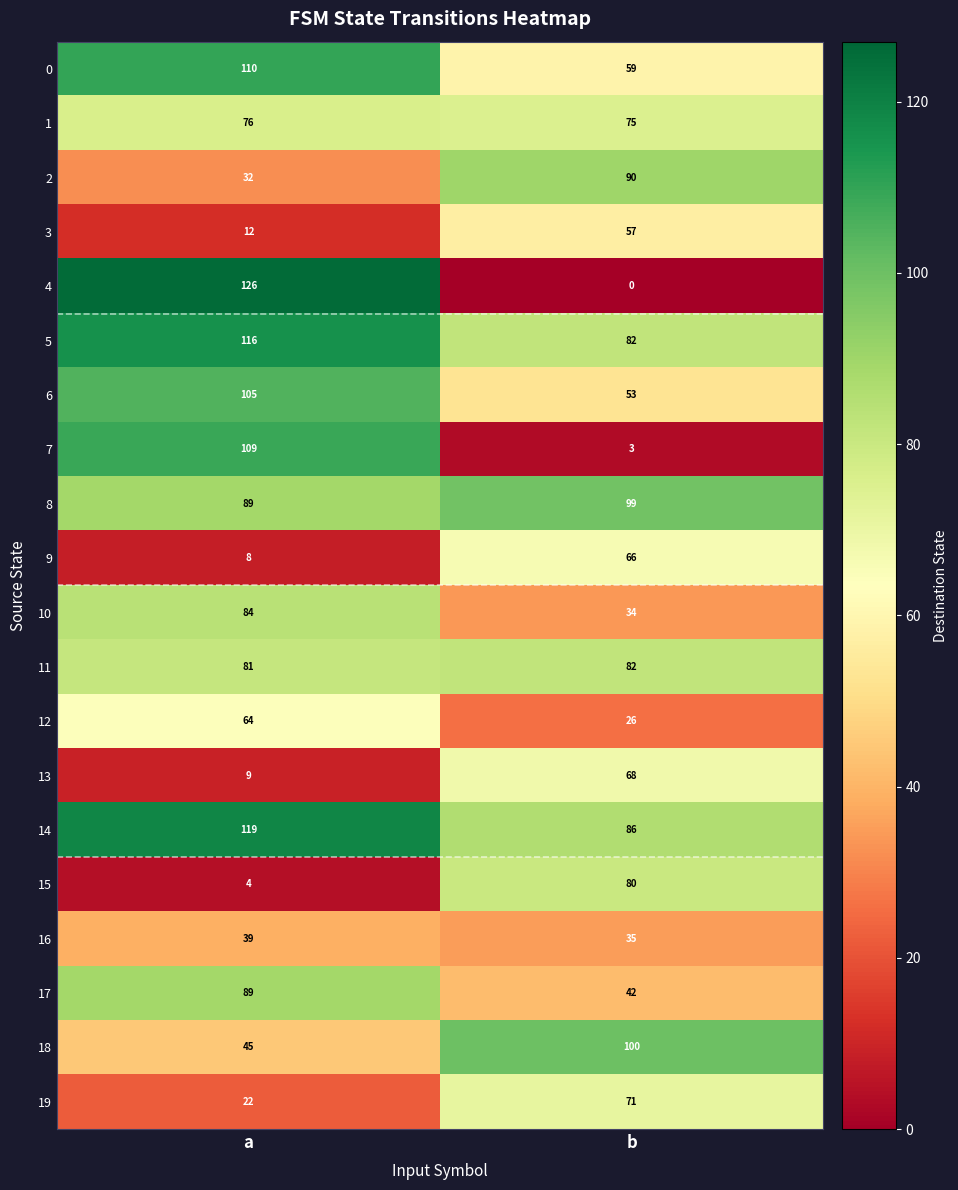

What is the maximum value for 3?

57